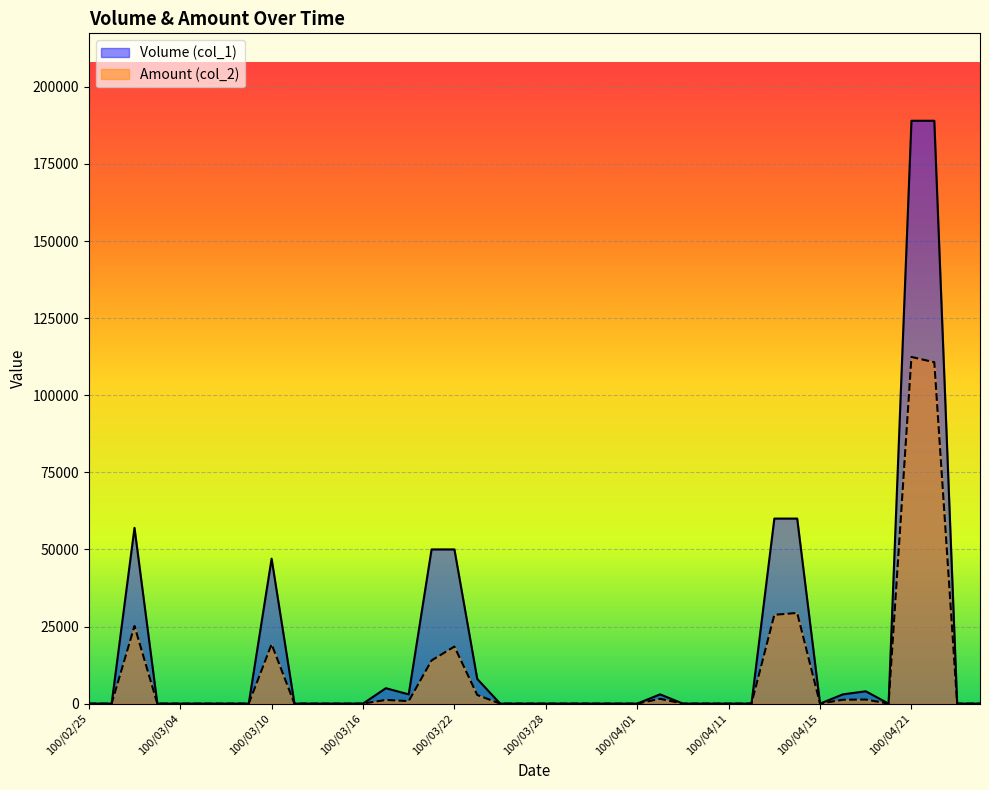

Rank the categories by Amount (col_2) value from highest to lowest.

100/04/21, 100/04/22, 100/04/14, 100/04/13, 100/03/02, 100/03/10, 100/03/22, 100/03/21, 100/03/23, 100/04/06, 100/04/19, 100/04/18, 100/03/17, 100/03/18, 100/02/25, 100/03/01, 100/03/03, 100/03/04, 100/03/07, 100/03/08, 100/03/09, 100/03/11, 100/03/14, 100/03/15, 100/03/16, 100/03/24, 100/03/25, 100/03/28, 100/03/29, 100/03/30, 100/03/31, 100/04/01, 100/04/07, 100/04/08, 100/04/11, 100/04/12, 100/04/15, 100/04/20, 100/04/25, 100/04/26